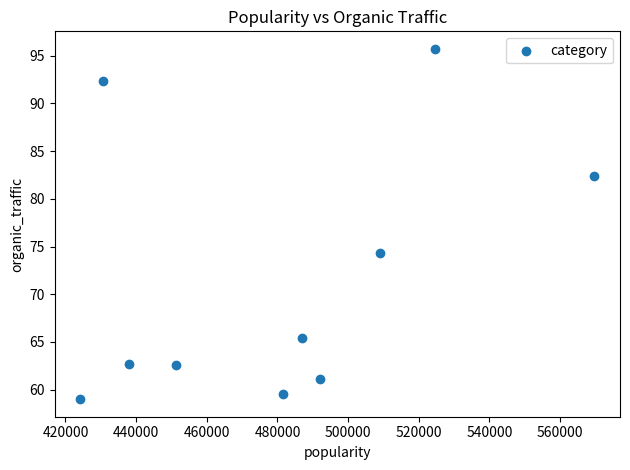

What is the range of Y values (max minus min)?

36.7